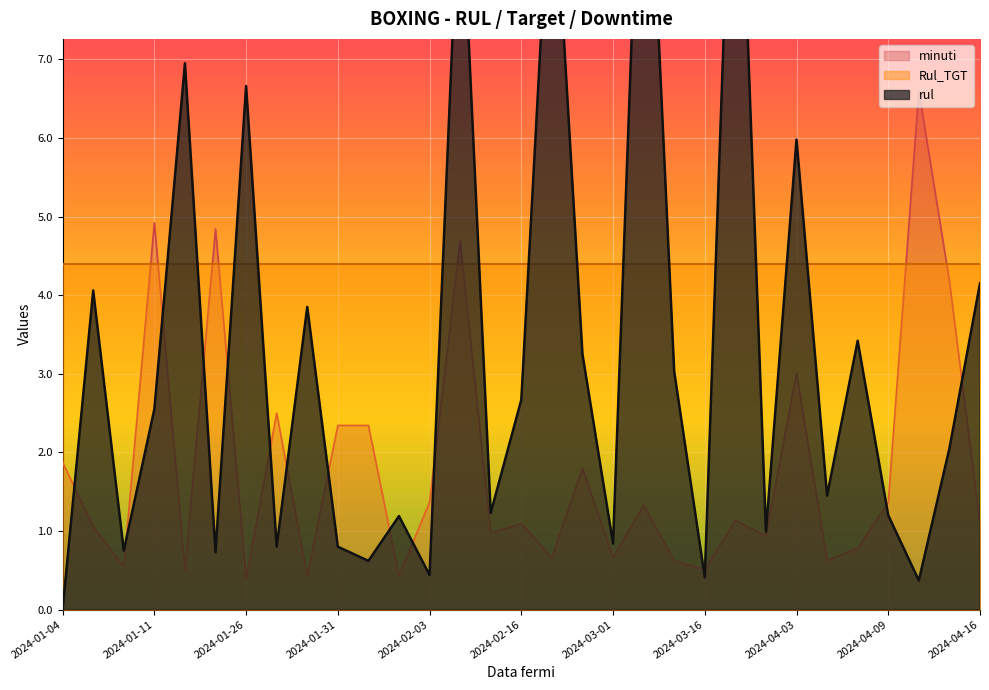

True or false: minuti has a value of 1.4 at 2024-04-09.

True